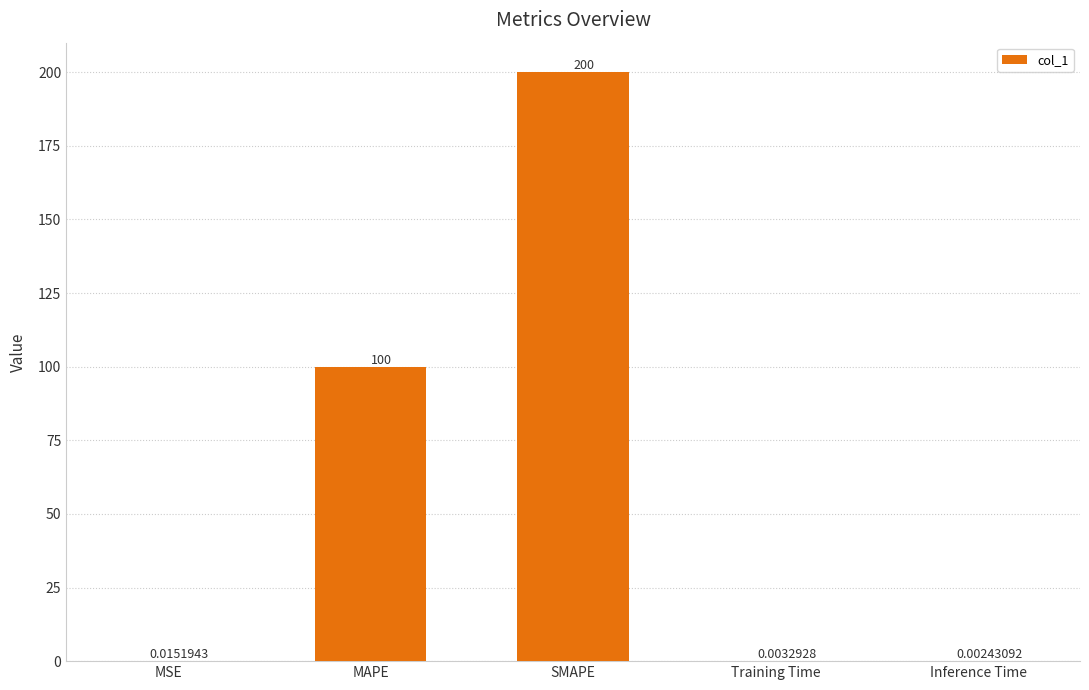

What is the greatest value displayed?

200.0